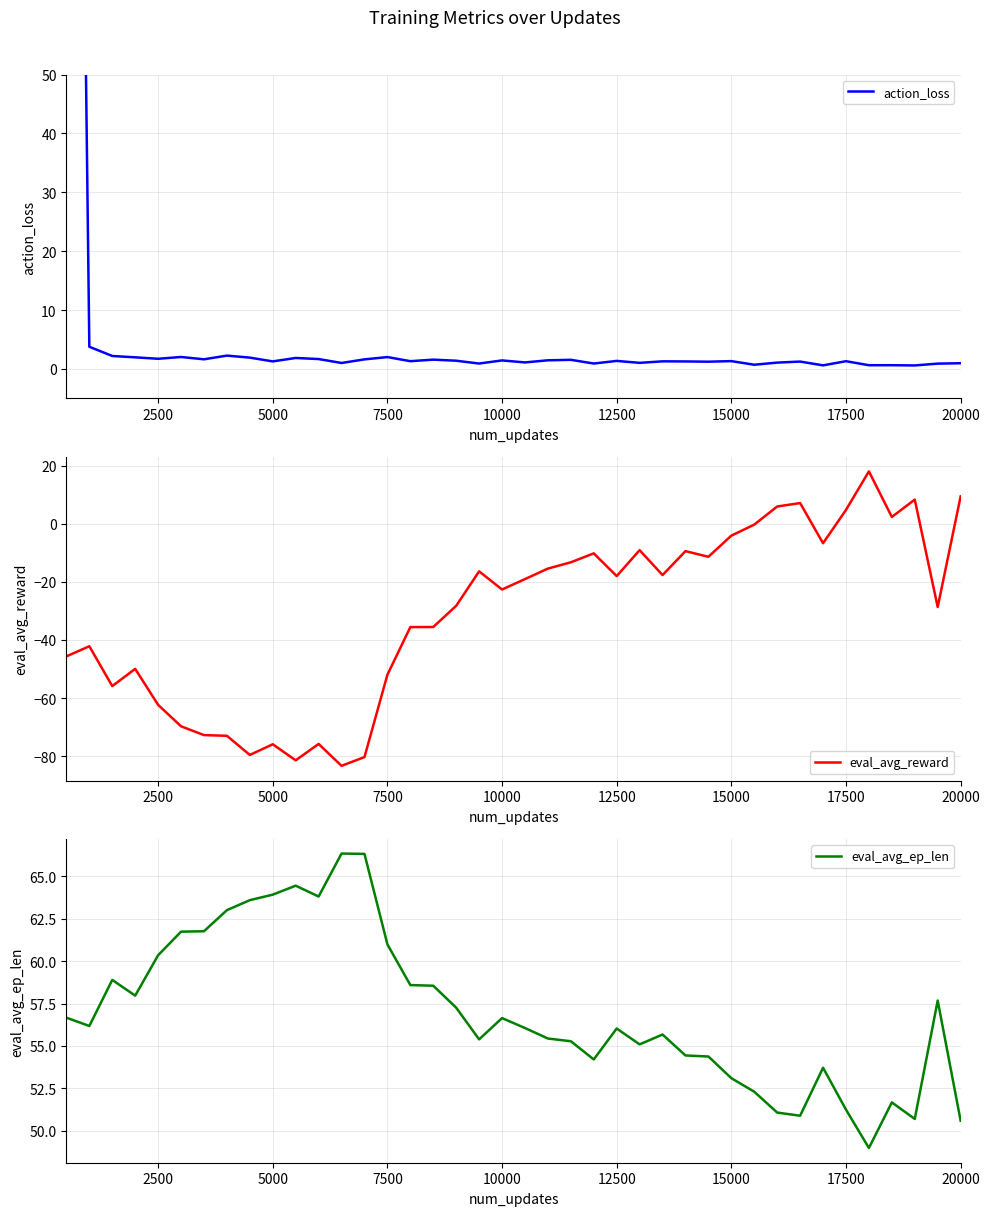

Is it true that eval_avg_reward equals -62.4 at 2500?

True